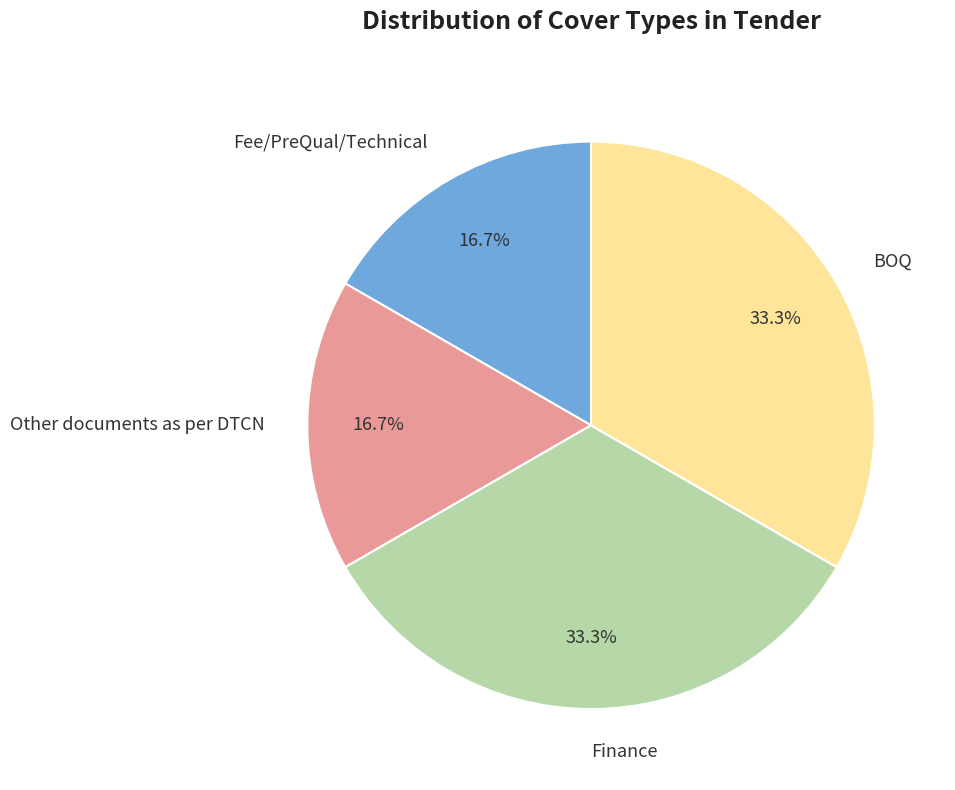

To the nearest percent, what portion does BOQ represent?

33%